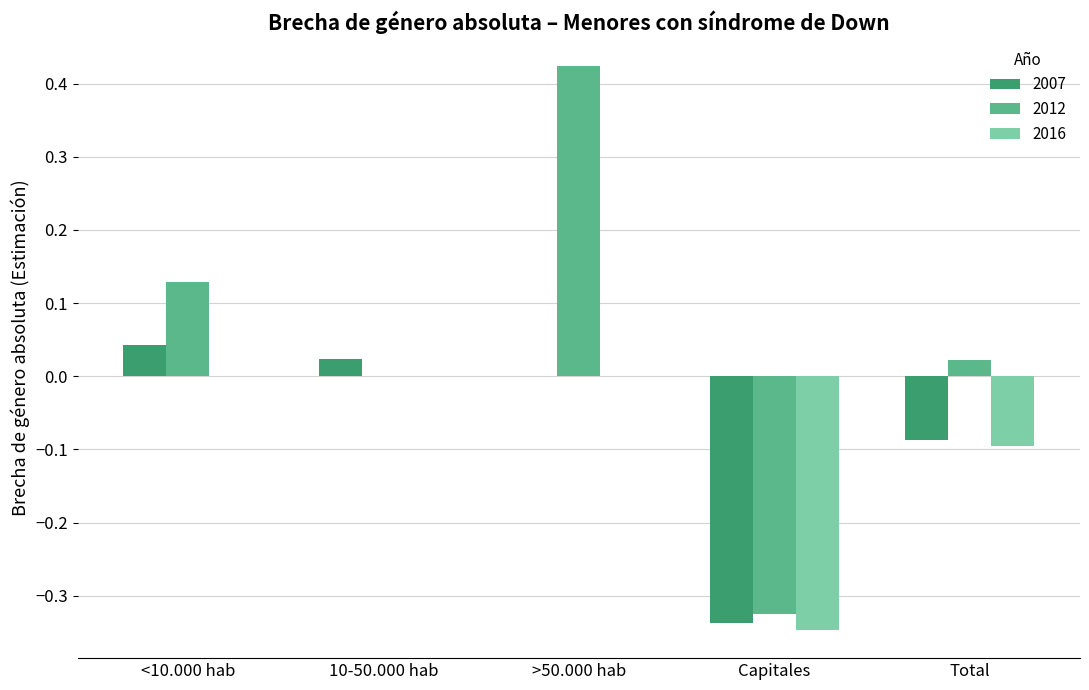

True or false: 2007 has a value of -0.5 at Capitales.

False